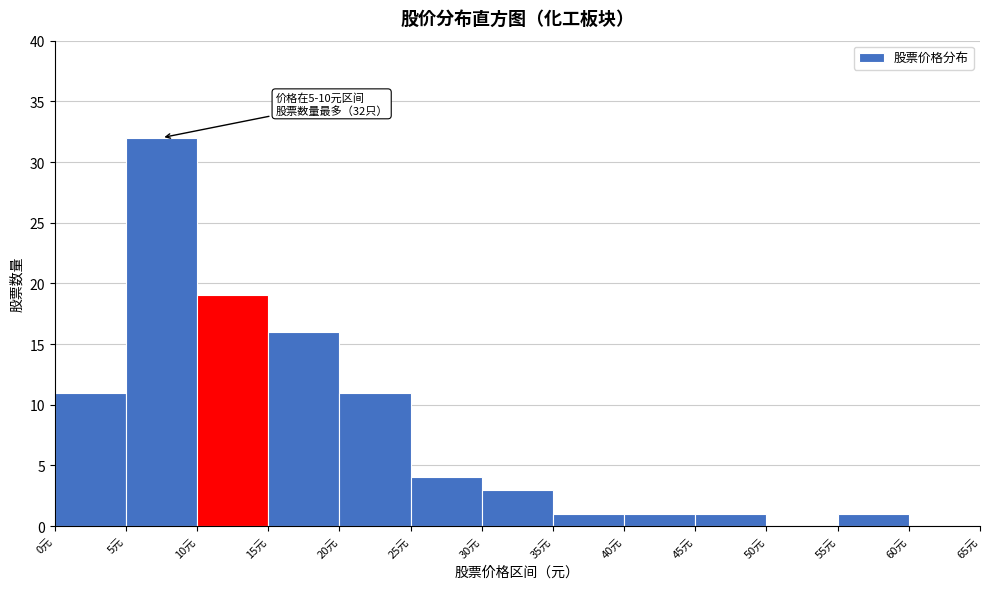

Which range on the x-axis has the tallest bar?

5 to 10